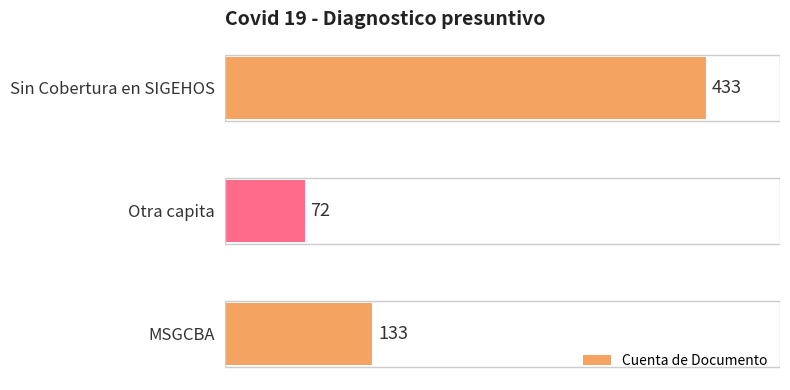

Count the values in the range 72 to 433.

3